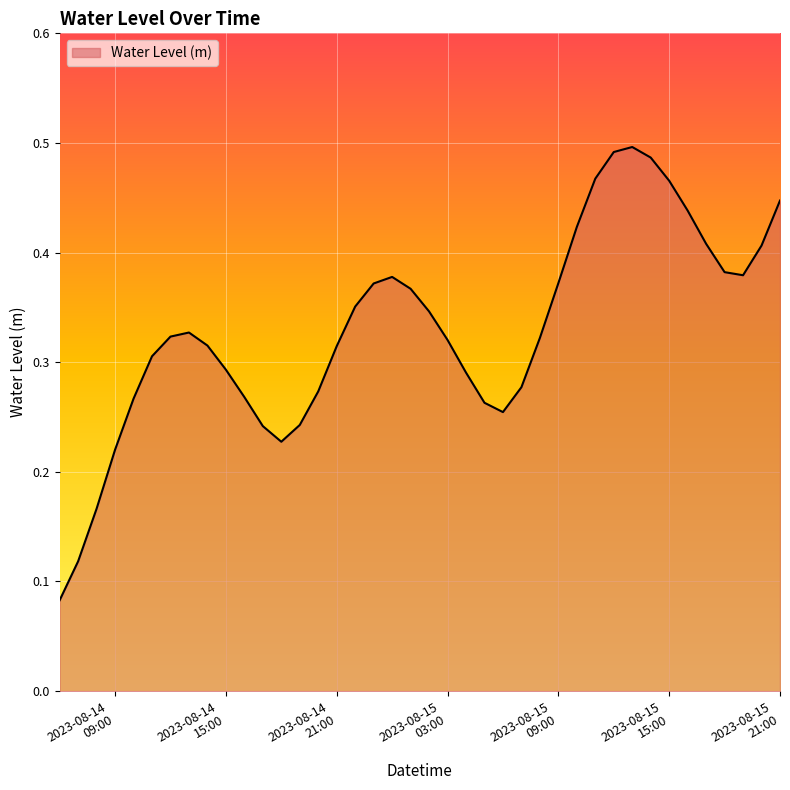

Count the number of data series in this chart.

1